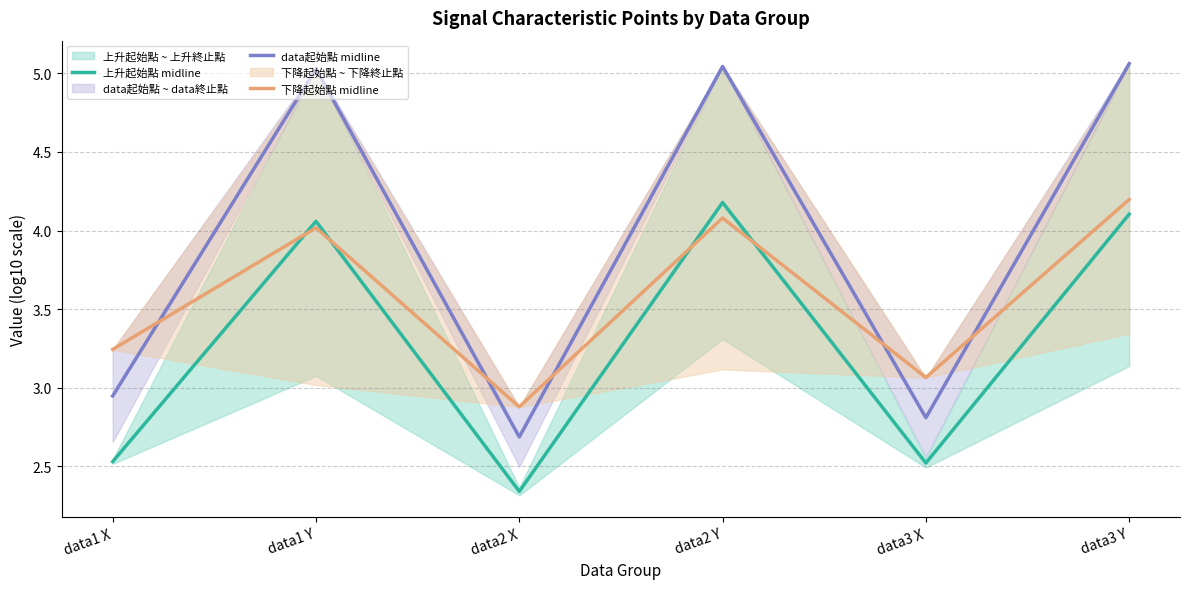

Is it true that 下降起始點 midline equals 4.4 at data2 X?

False